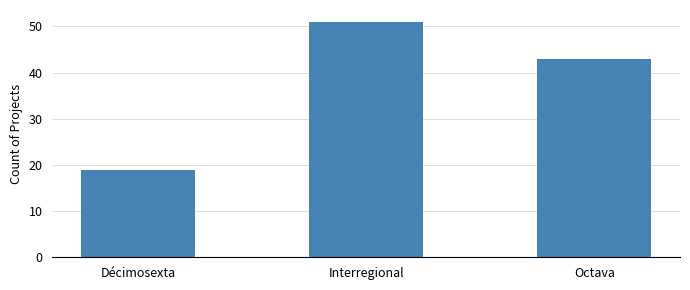

What is the approximate value at Décimosexta?

19